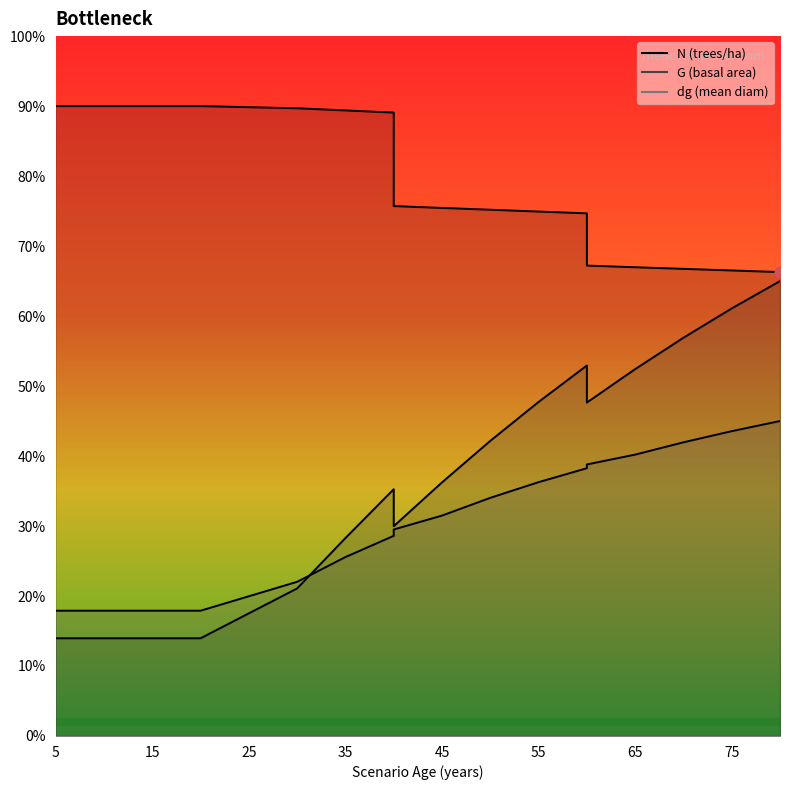

Which series has the largest total across all categories?

N